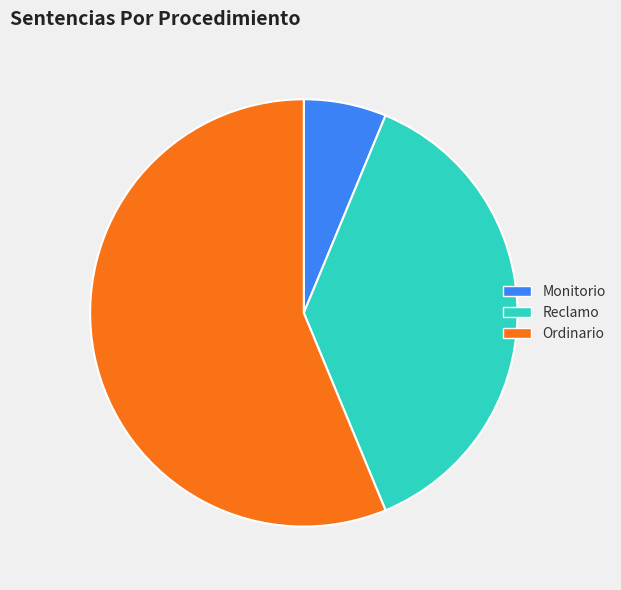

True or false: Ordinario accounts for 66% of the total.

False